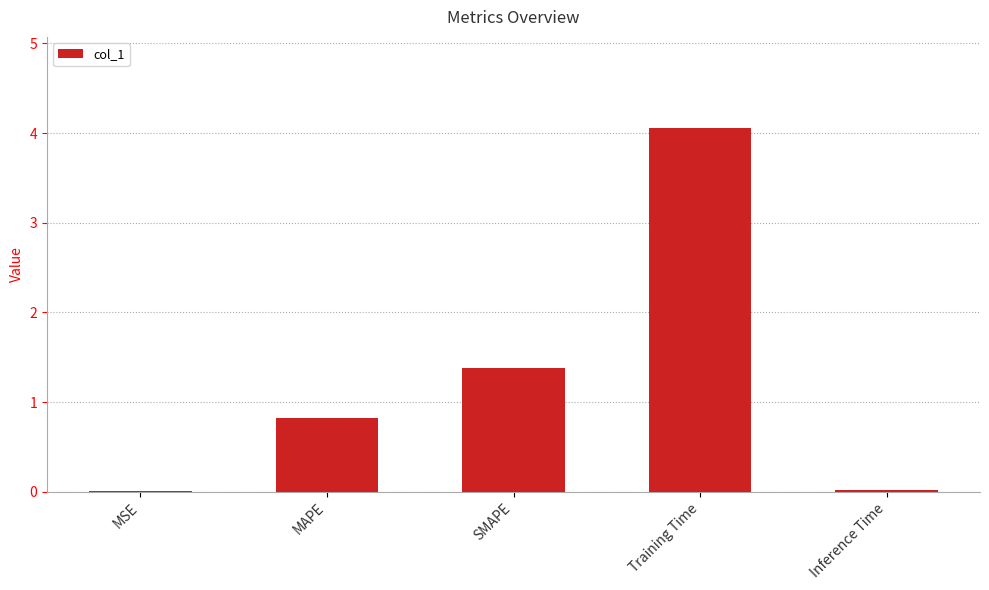

The chart shows a value of 0.4 at MAPE. True or false?

False